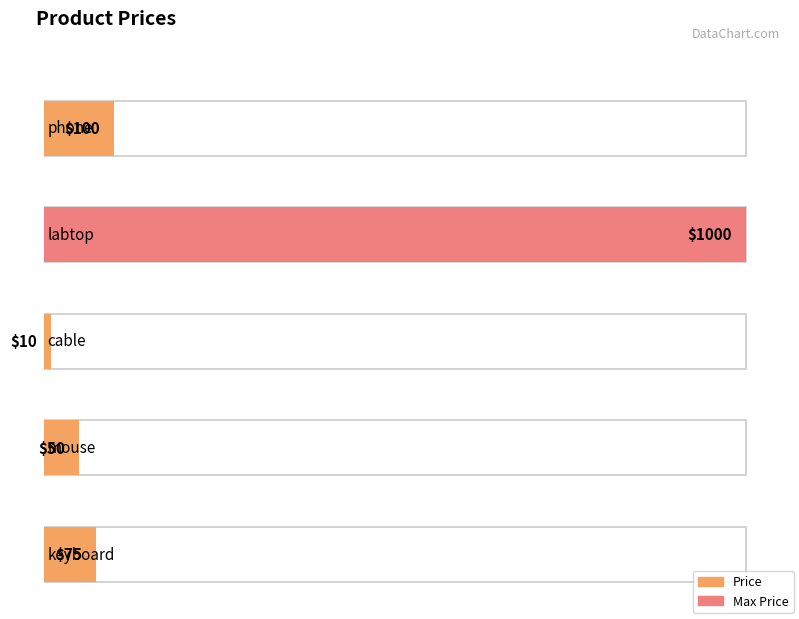

What is the change in value from labtop to cable?

-990